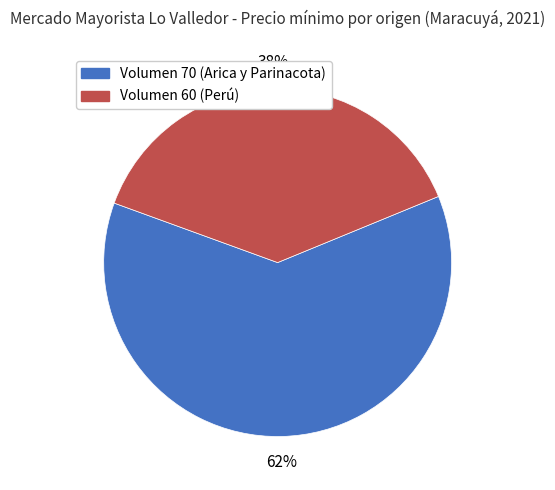

How many slices are in this pie chart?

2